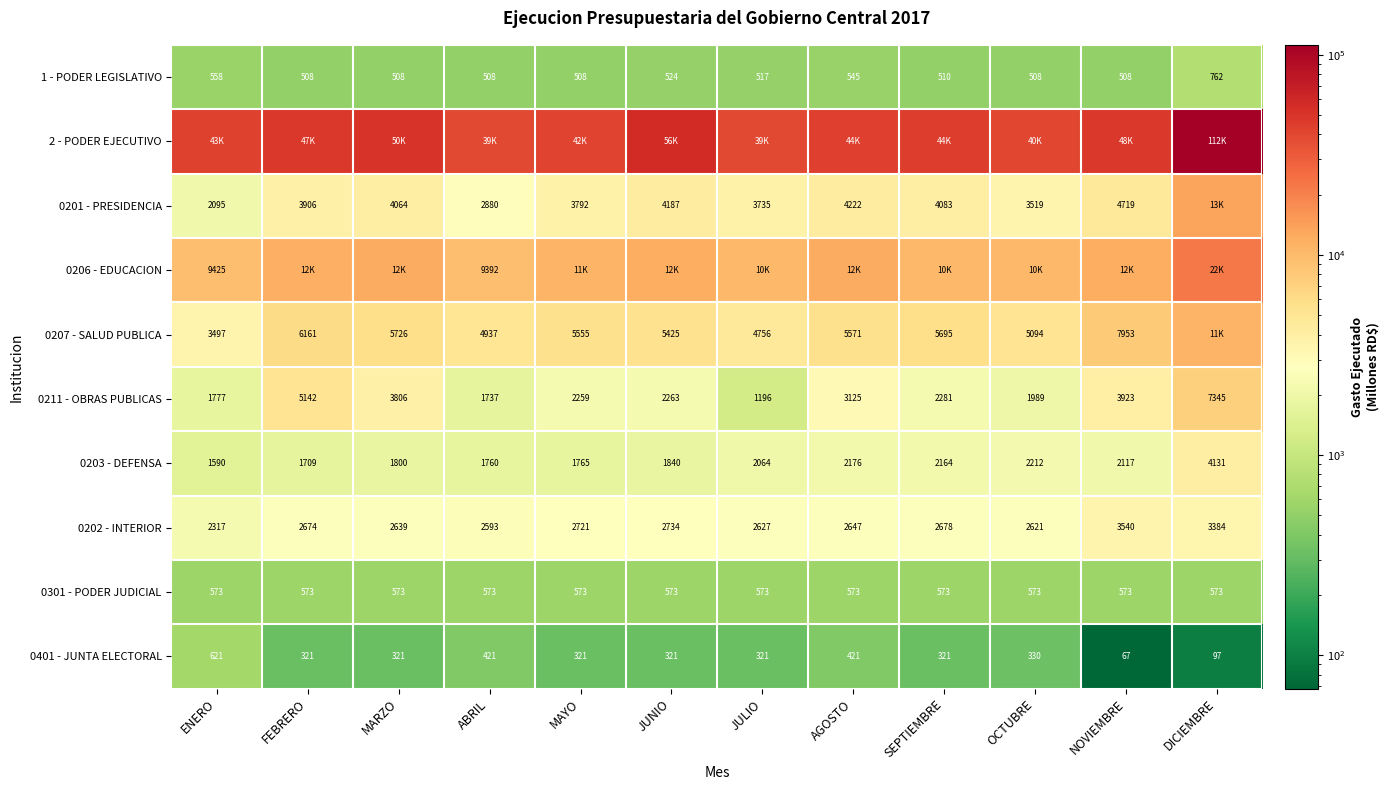

Where is 1 - PODER LEGISLATIVO nearest to the value 635?

ENERO